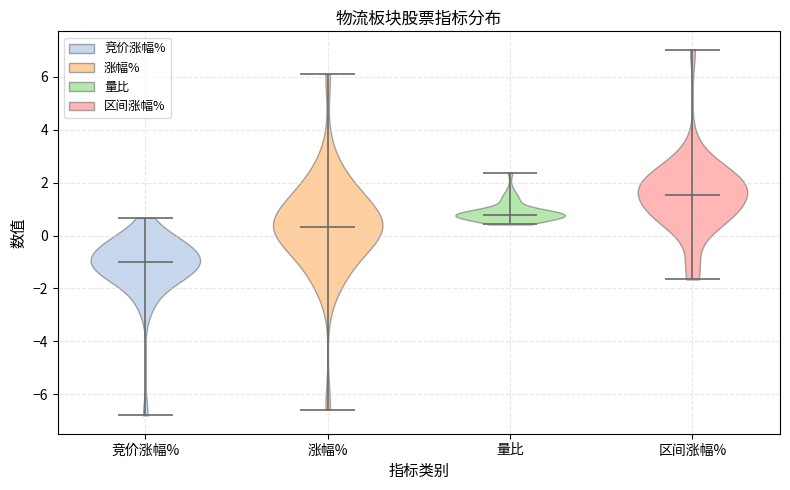

Where does the median line of the violin for 区间涨幅% sit on the y-axis? The values are not printed on the chart, so give them approximately, as read against the axis.

1.6